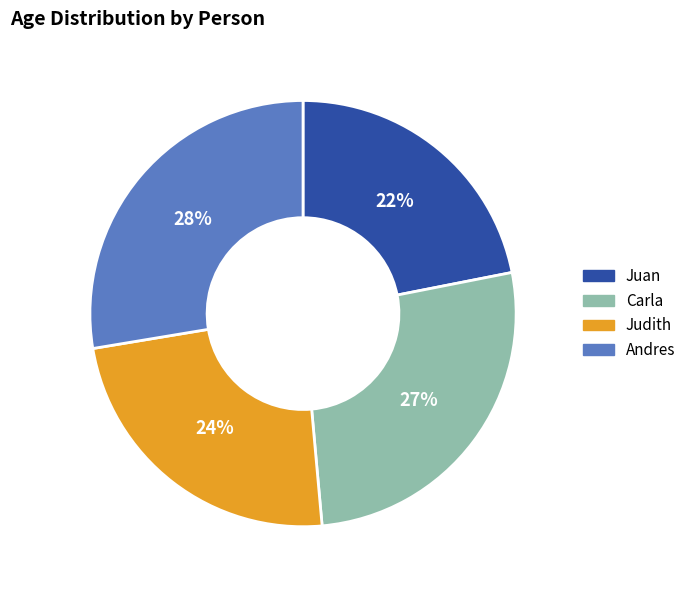

Combined, do Andres and Carla account for over 50%?

Yes